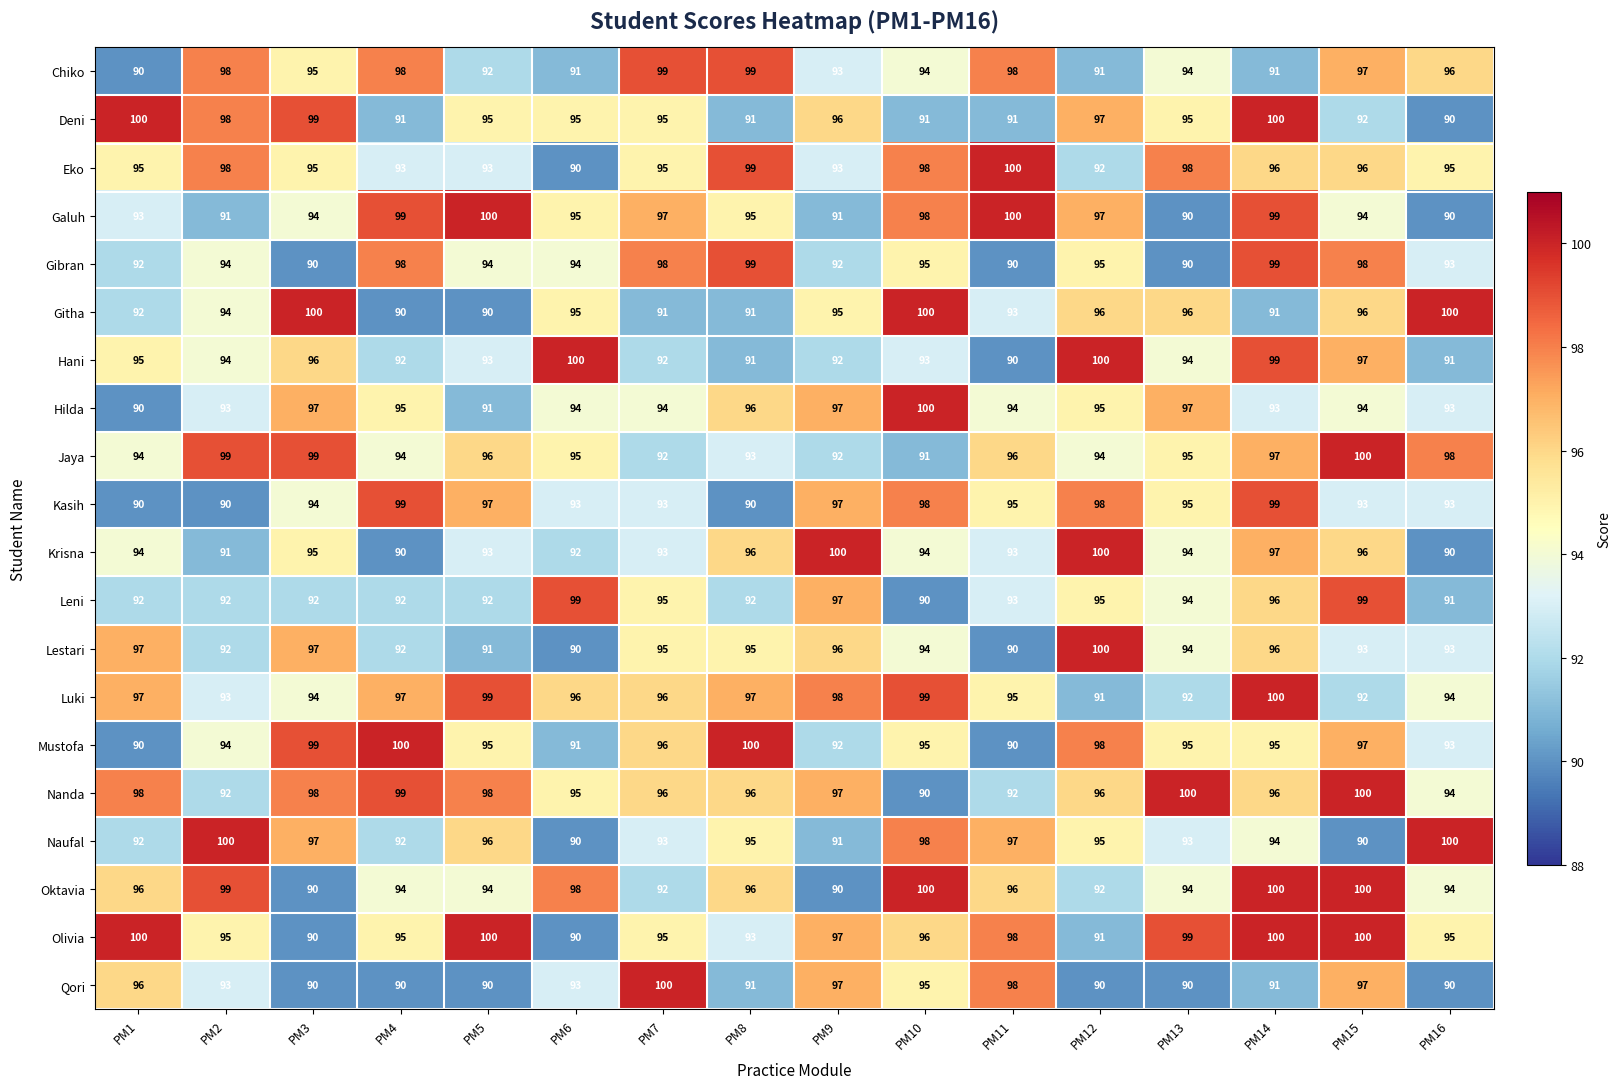

The value of Lestari at PM14 is 96. True or false?

True